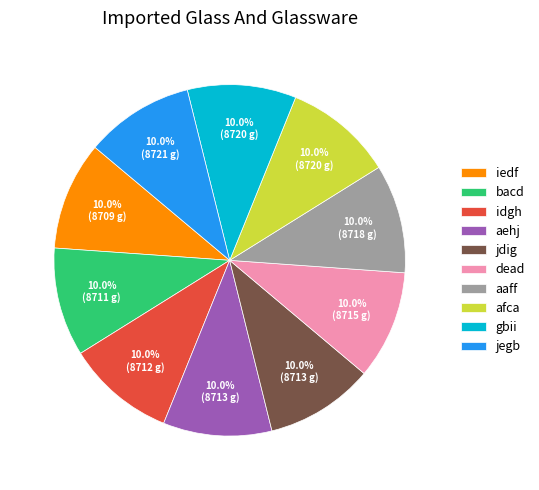

What is the ratio of the value at jegb to the value at aaff?

1.0